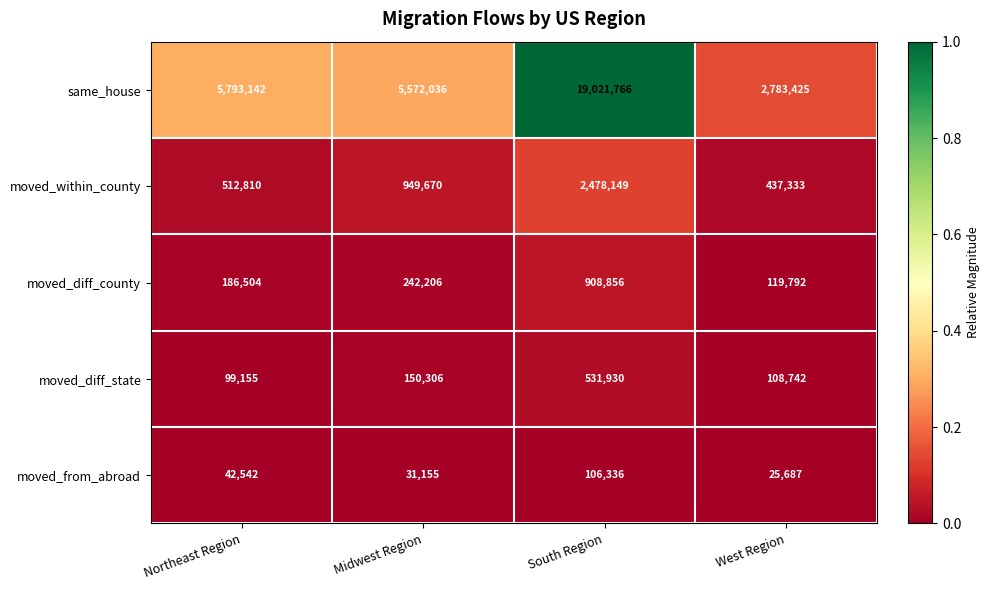

How many series are shown in this chart?

5